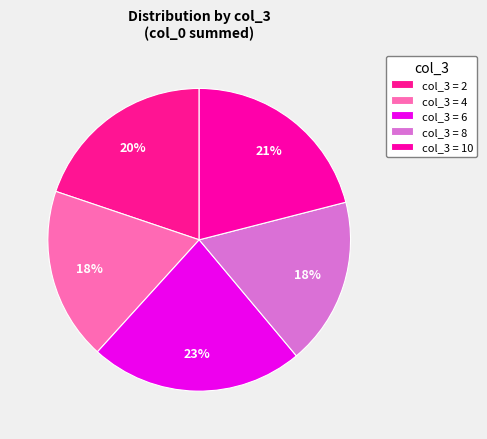

Is there any slice that represents more than half of the pie?

No